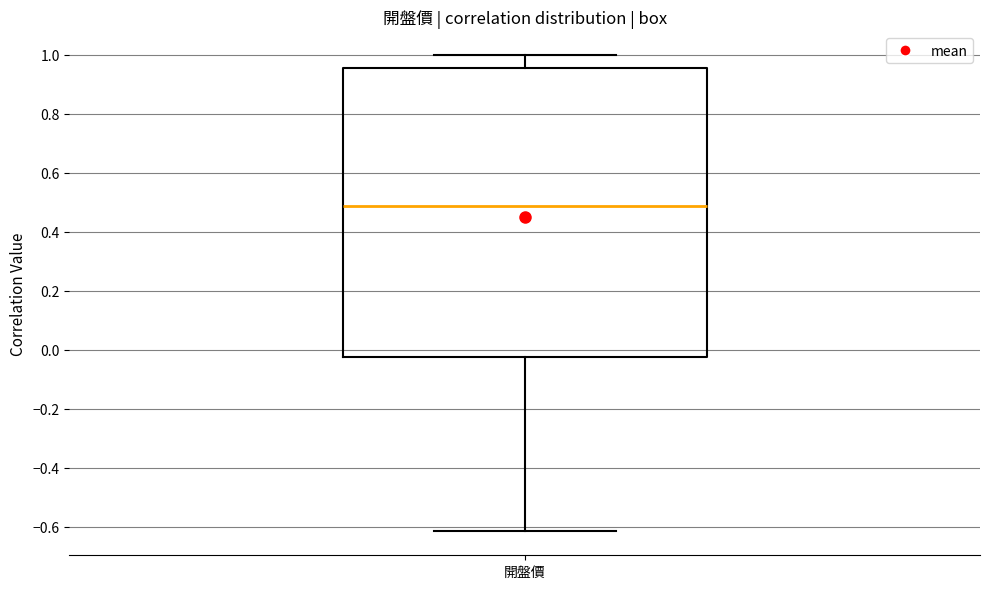

Read this box plot against the y-axis: the position of the median line, the range covered by the box, and the ends of both whiskers. The values are not printed on the chart, so give them approximately, as read against the axis.

median 0.48, box -0.02 to 0.96, whiskers -0.62 to 1.00